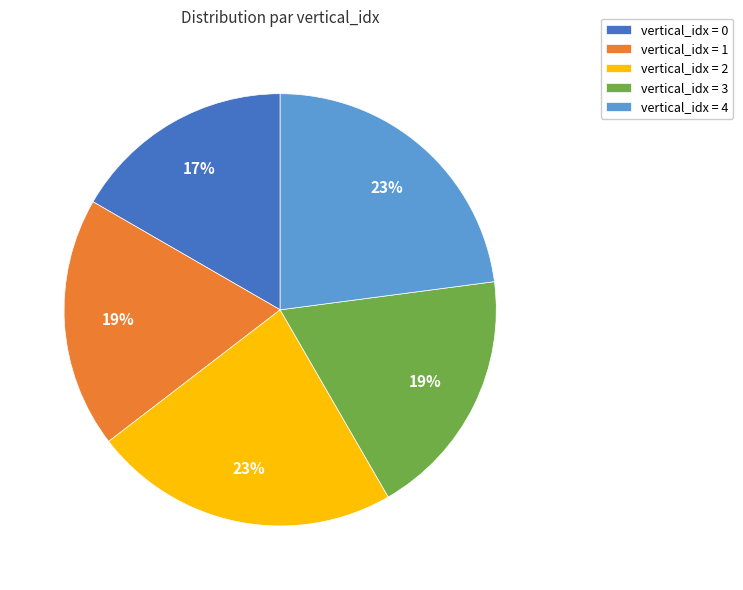

Is it true that vertical_idx = 1 is 19% of the pie?

True